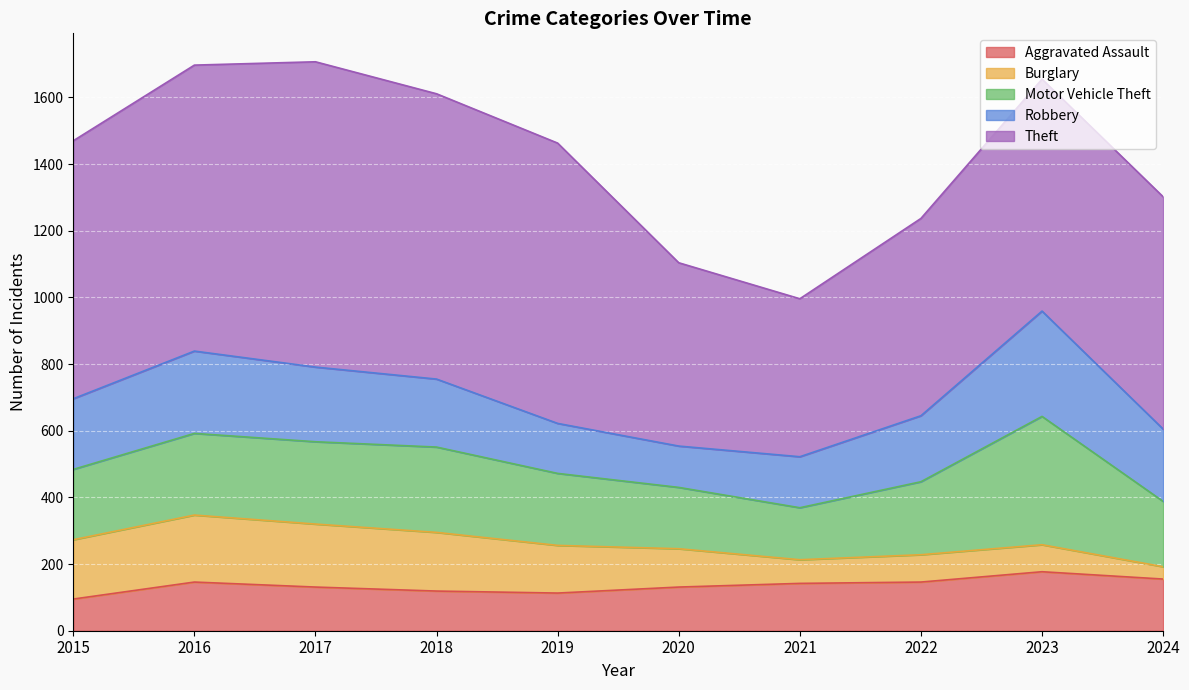

At which category does Burglary reach its first local valley?

2021